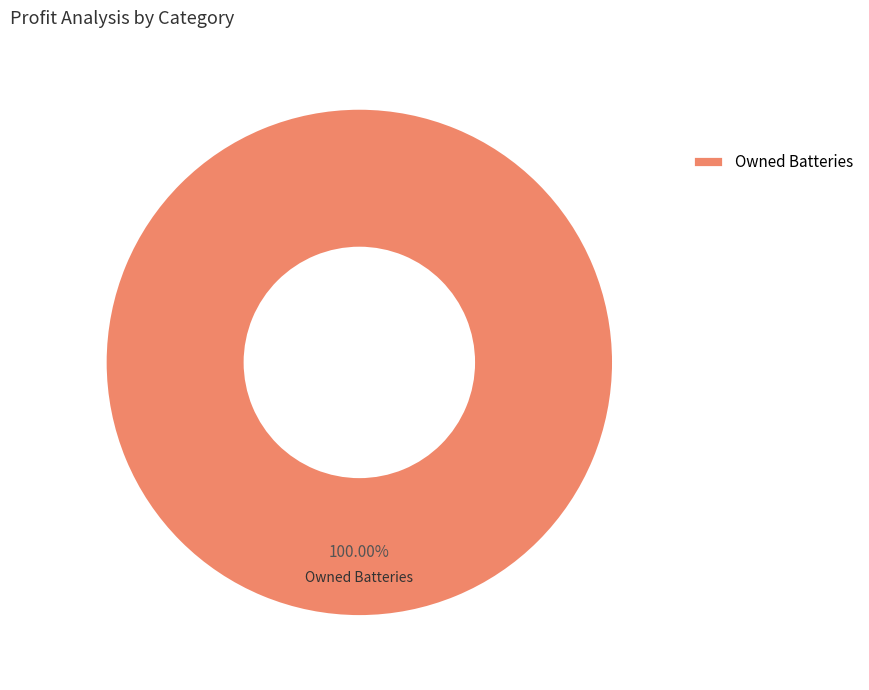

Does Owned Batteries account for over 50% of the chart?

Yes